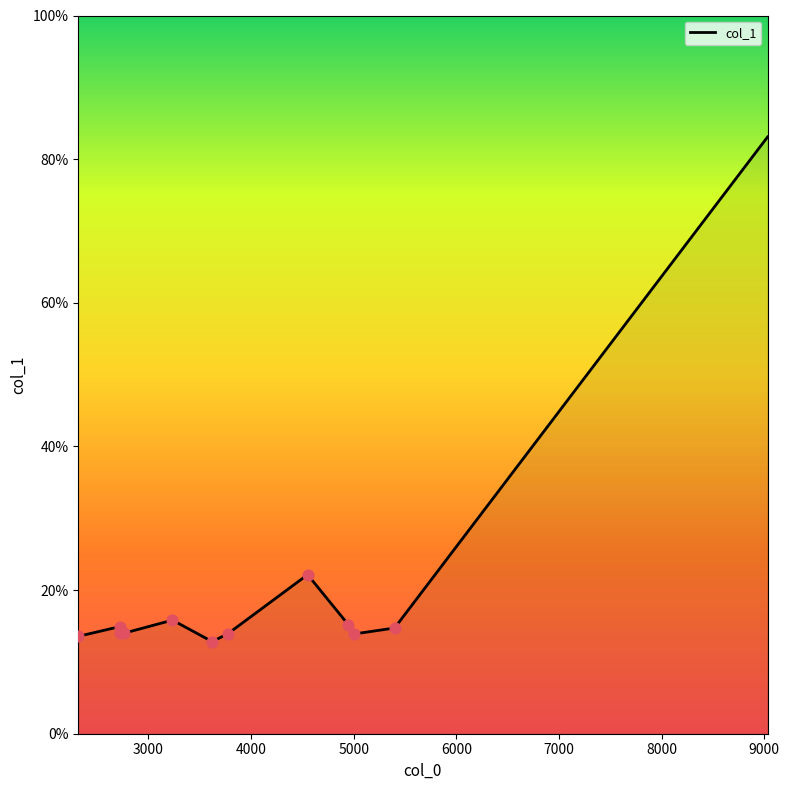

Approximately how many times larger is the value at 4000 compared to 3000?

0.9